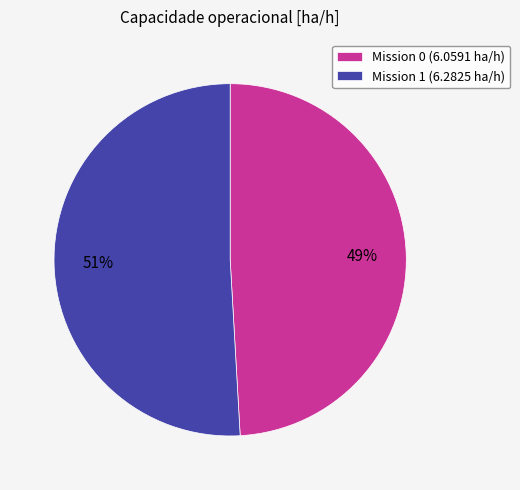

Rank the categories by value from highest to lowest.

Mission 1 (6.2825 ha/h), Mission 0 (6.0591 ha/h)